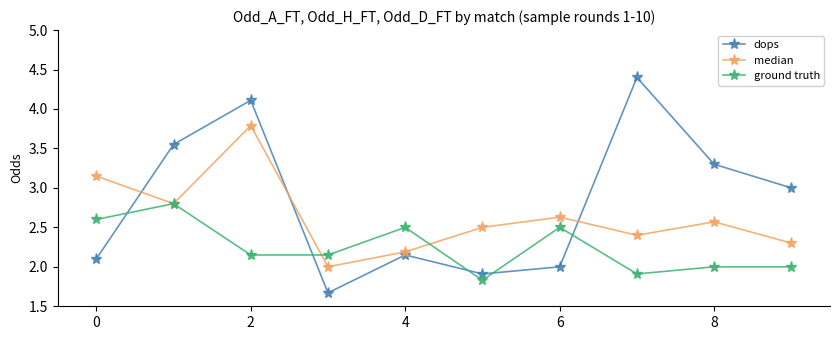

In median, how many points are lower than both neighbors (excluding endpoints)?

3